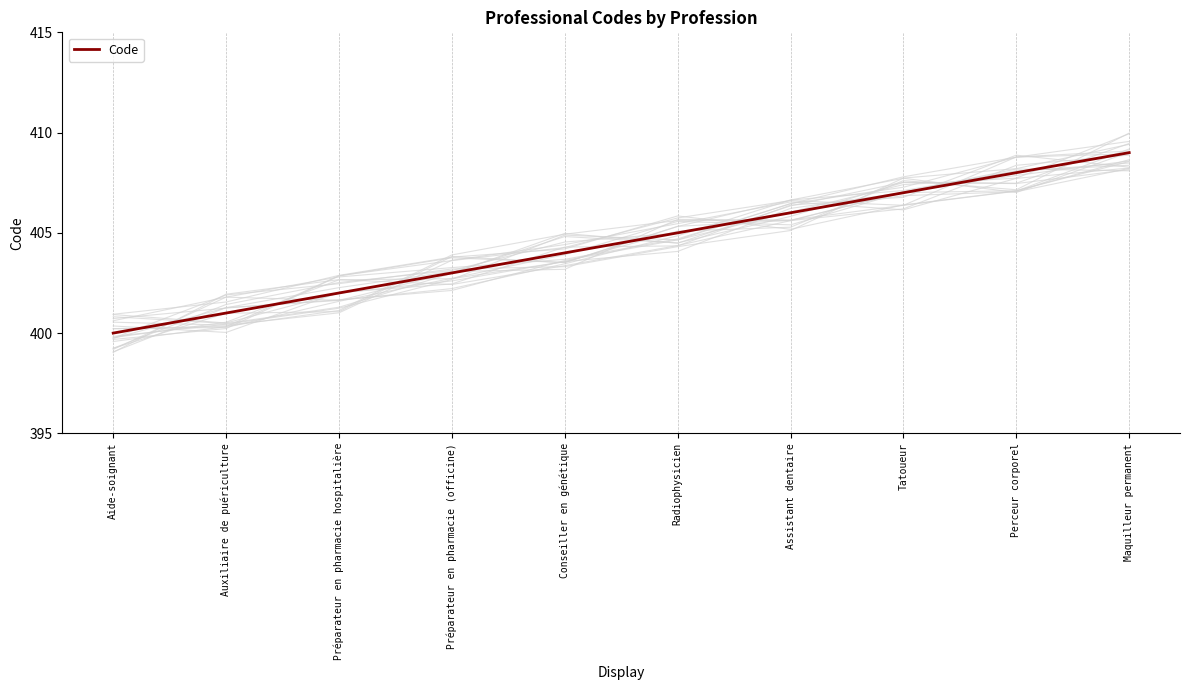

What is the difference between the values at Perceur corporel and Assistant dentaire?

2